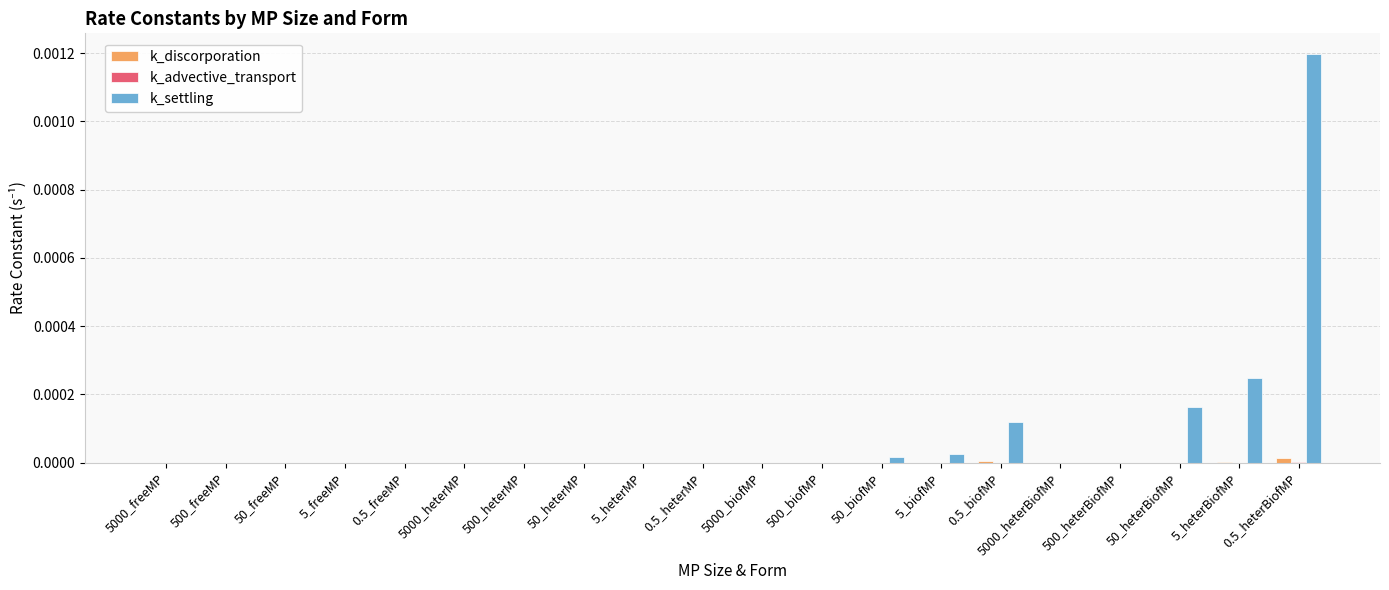

Are the bars horizontal?

No